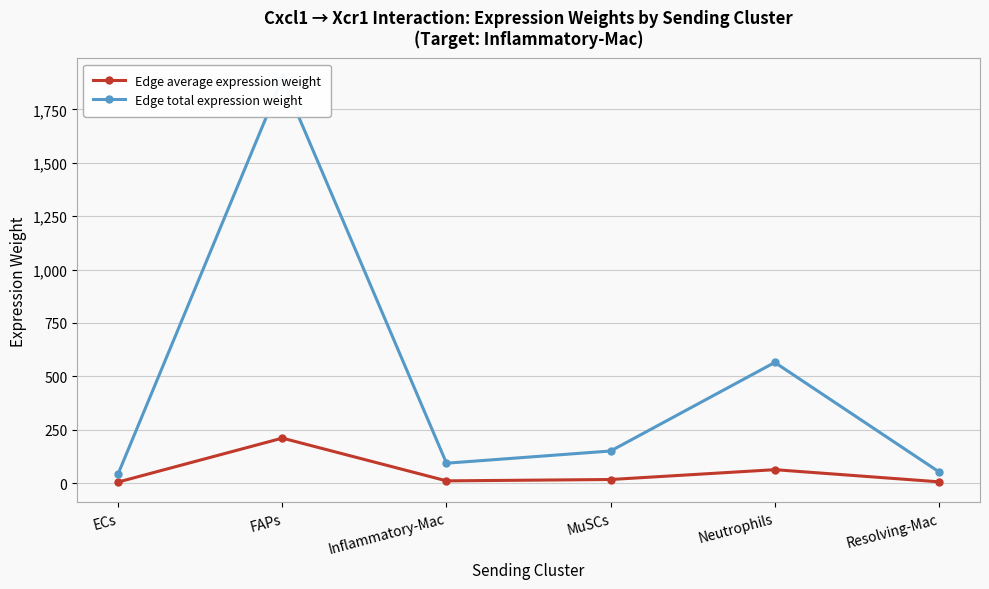

At which label does Edge average expression weight reach its peak?

FAPs